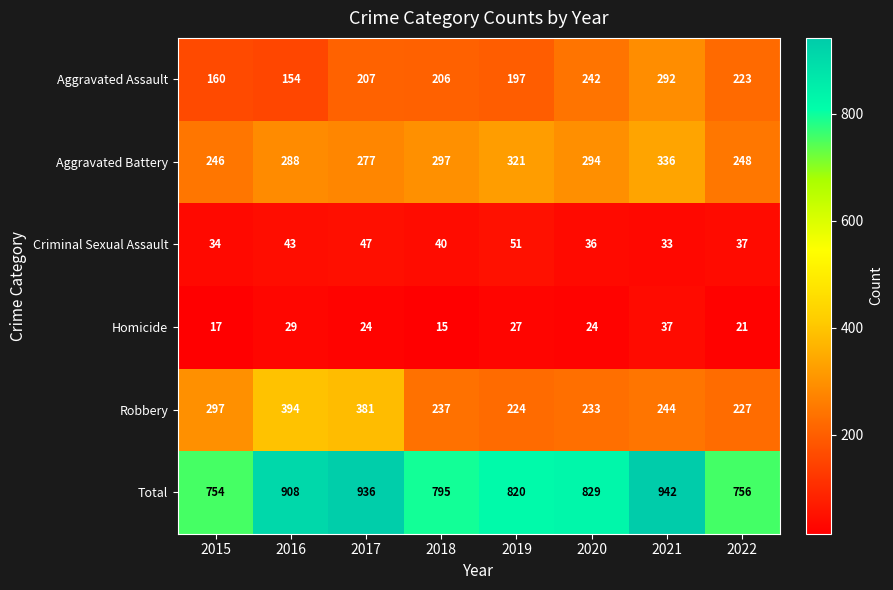

At which label does Homicide first exceed 24?

2016